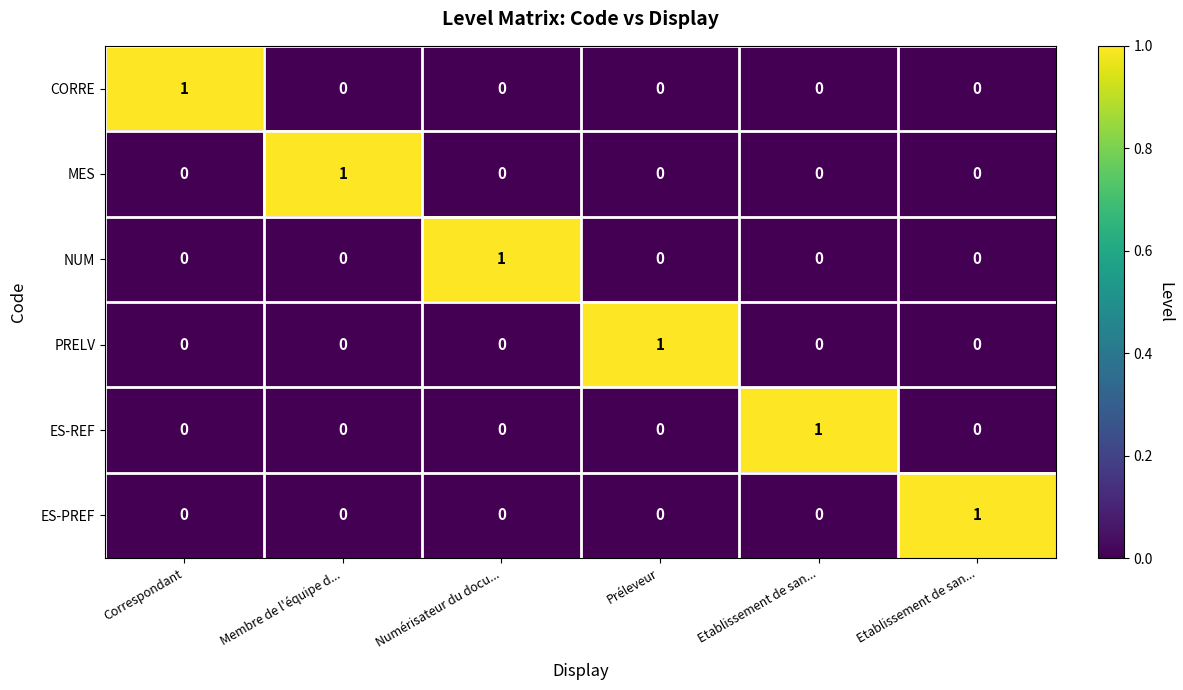

How many positive values does the MES series have?

1